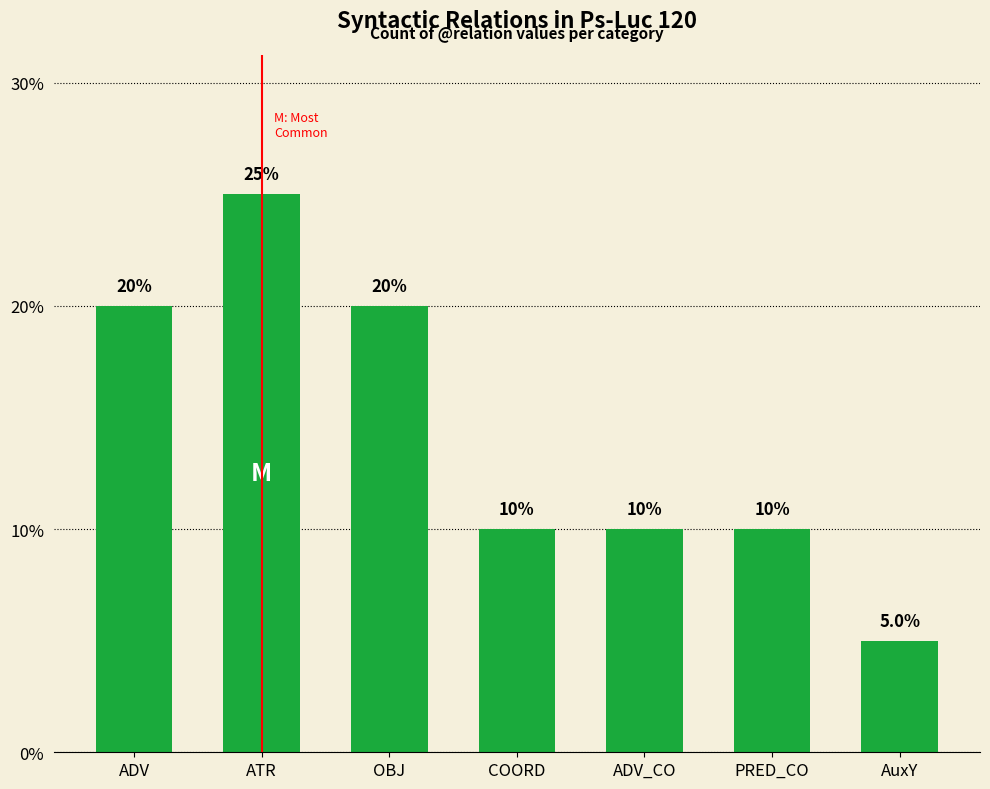

At which label does the data first exceed 10?

ADV